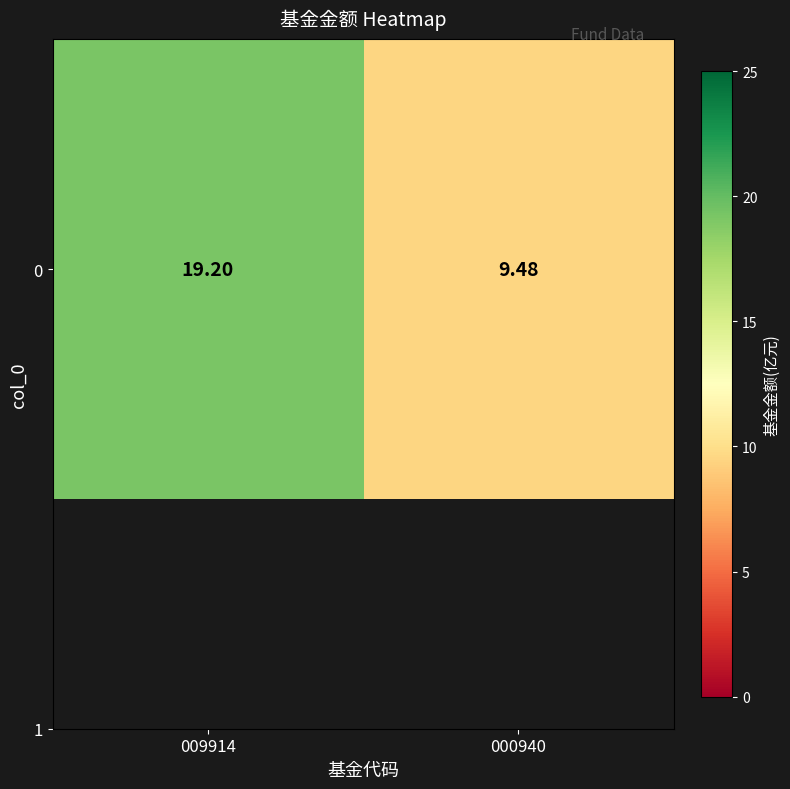

What is the difference between the values at 000940 and 009914?

9.7